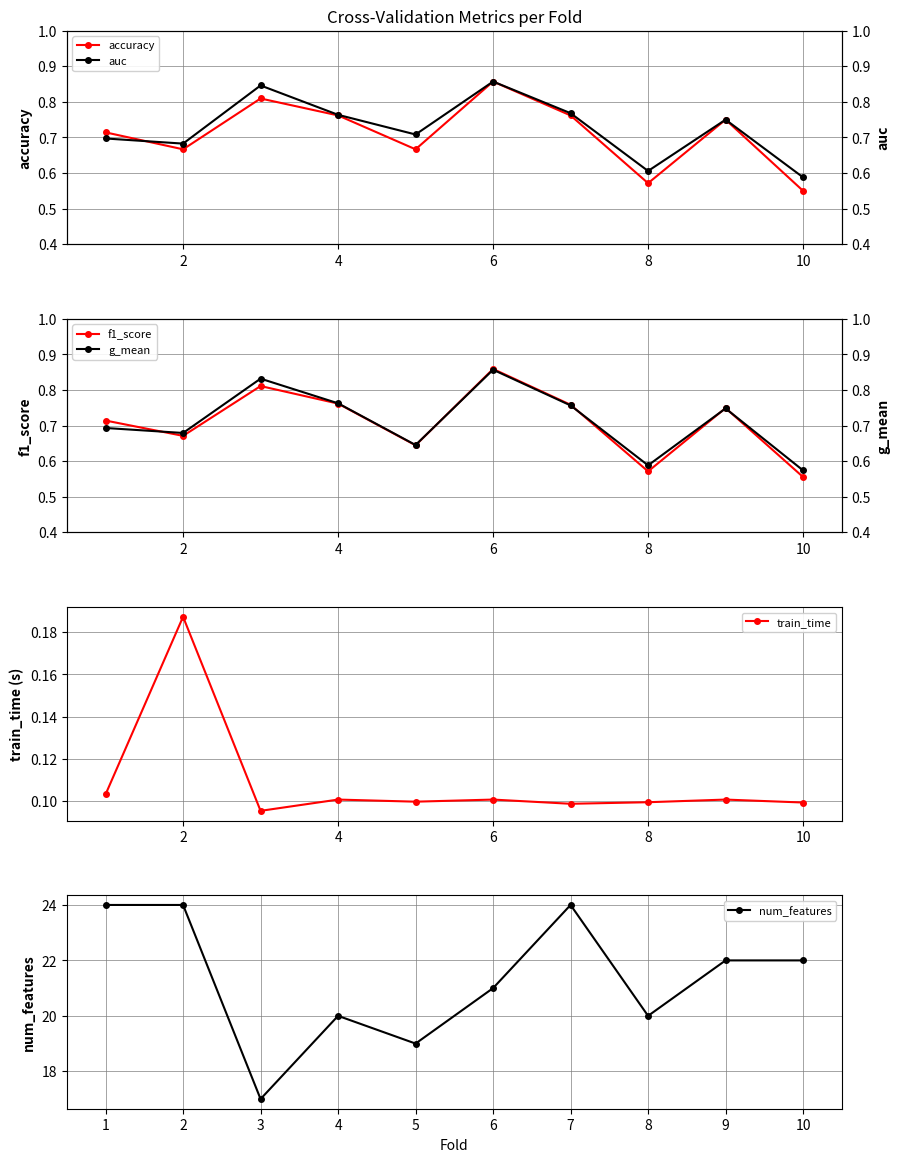

Which series ends up on top after the final intersection of f1_score and auc?

auc